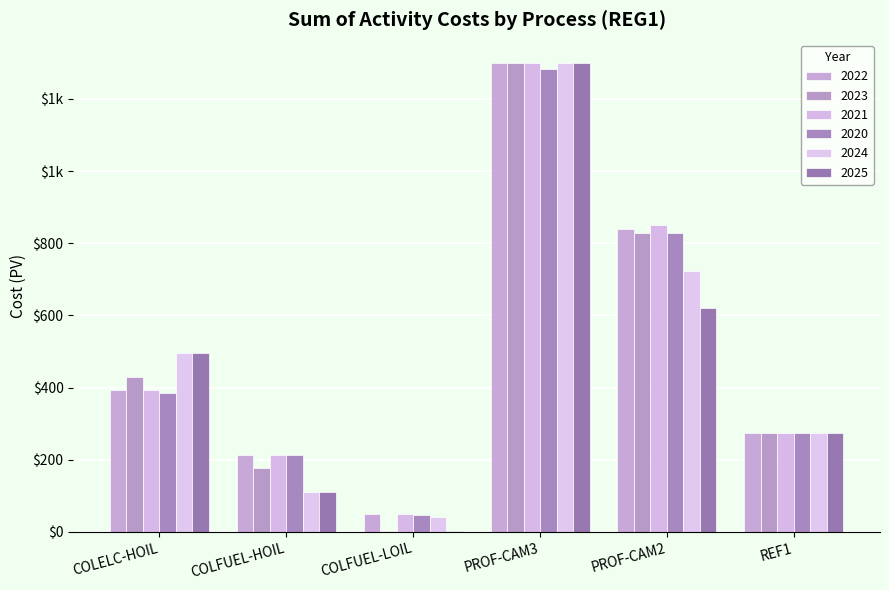

Are the bars grouped side by side (vs. stacked)?

Yes